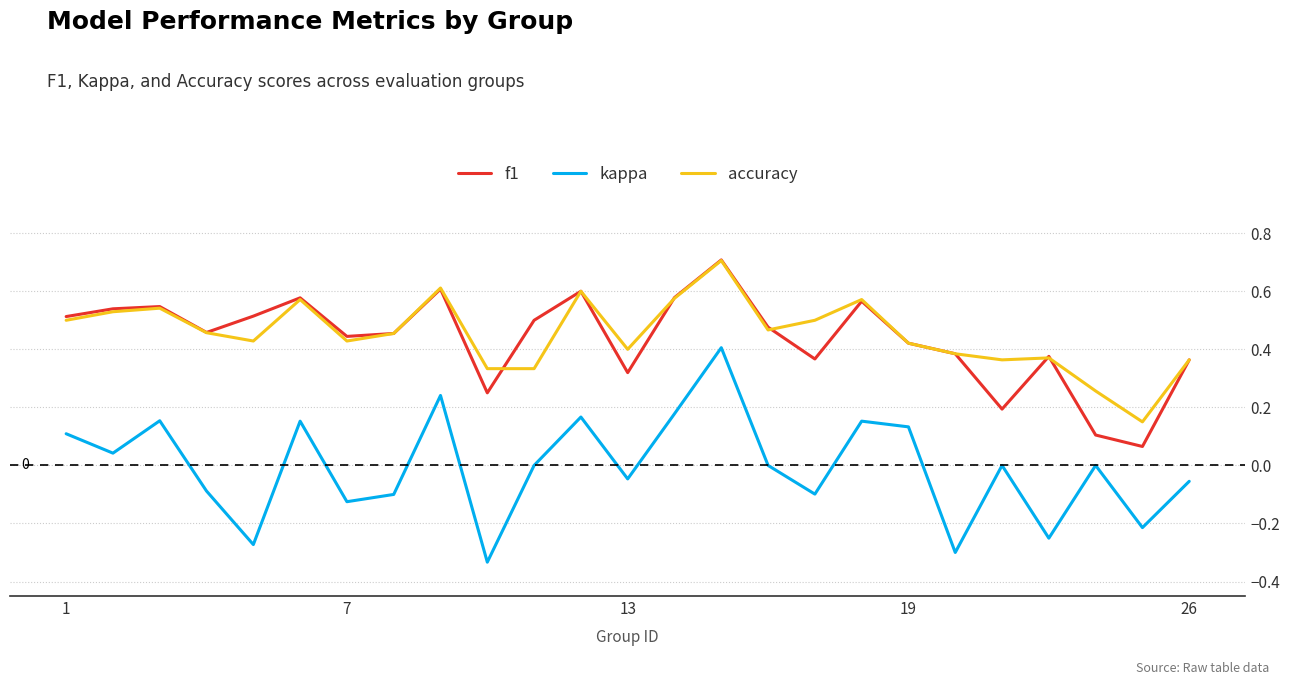

What is the greatest value displayed?

0.7